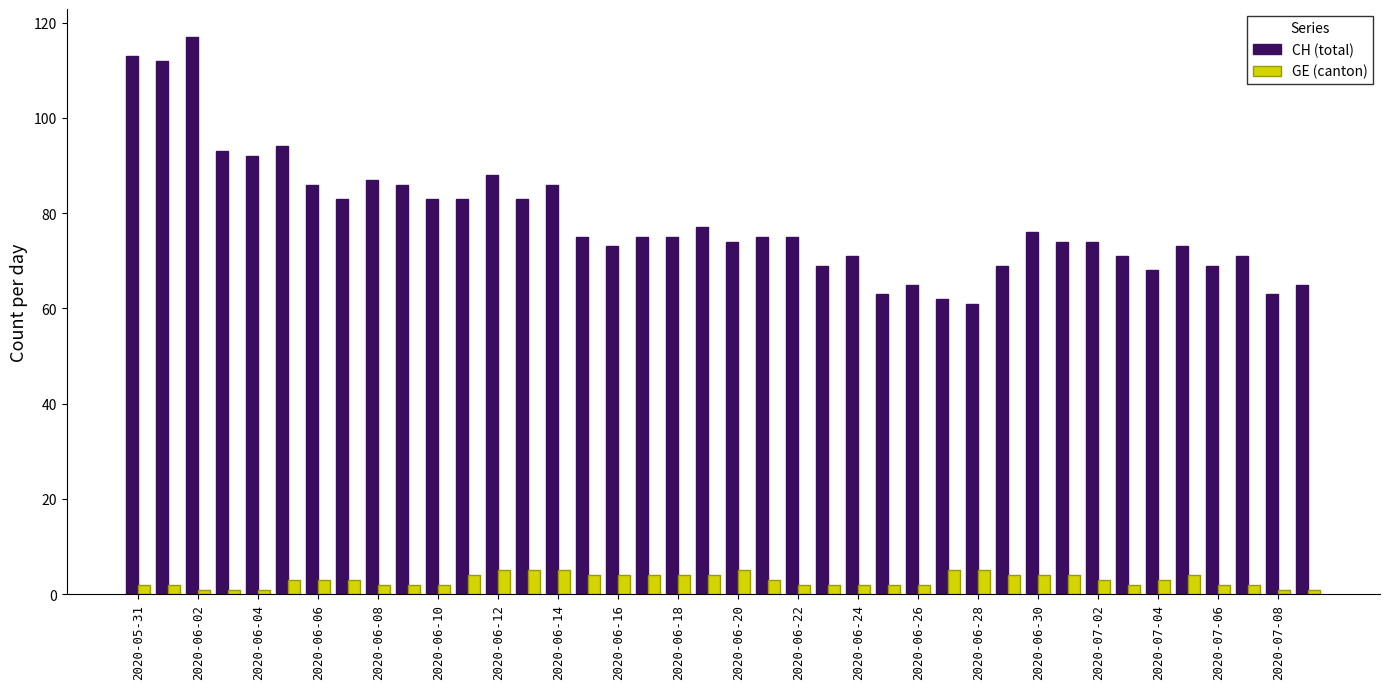

Does the chart contain stacked bars?

No